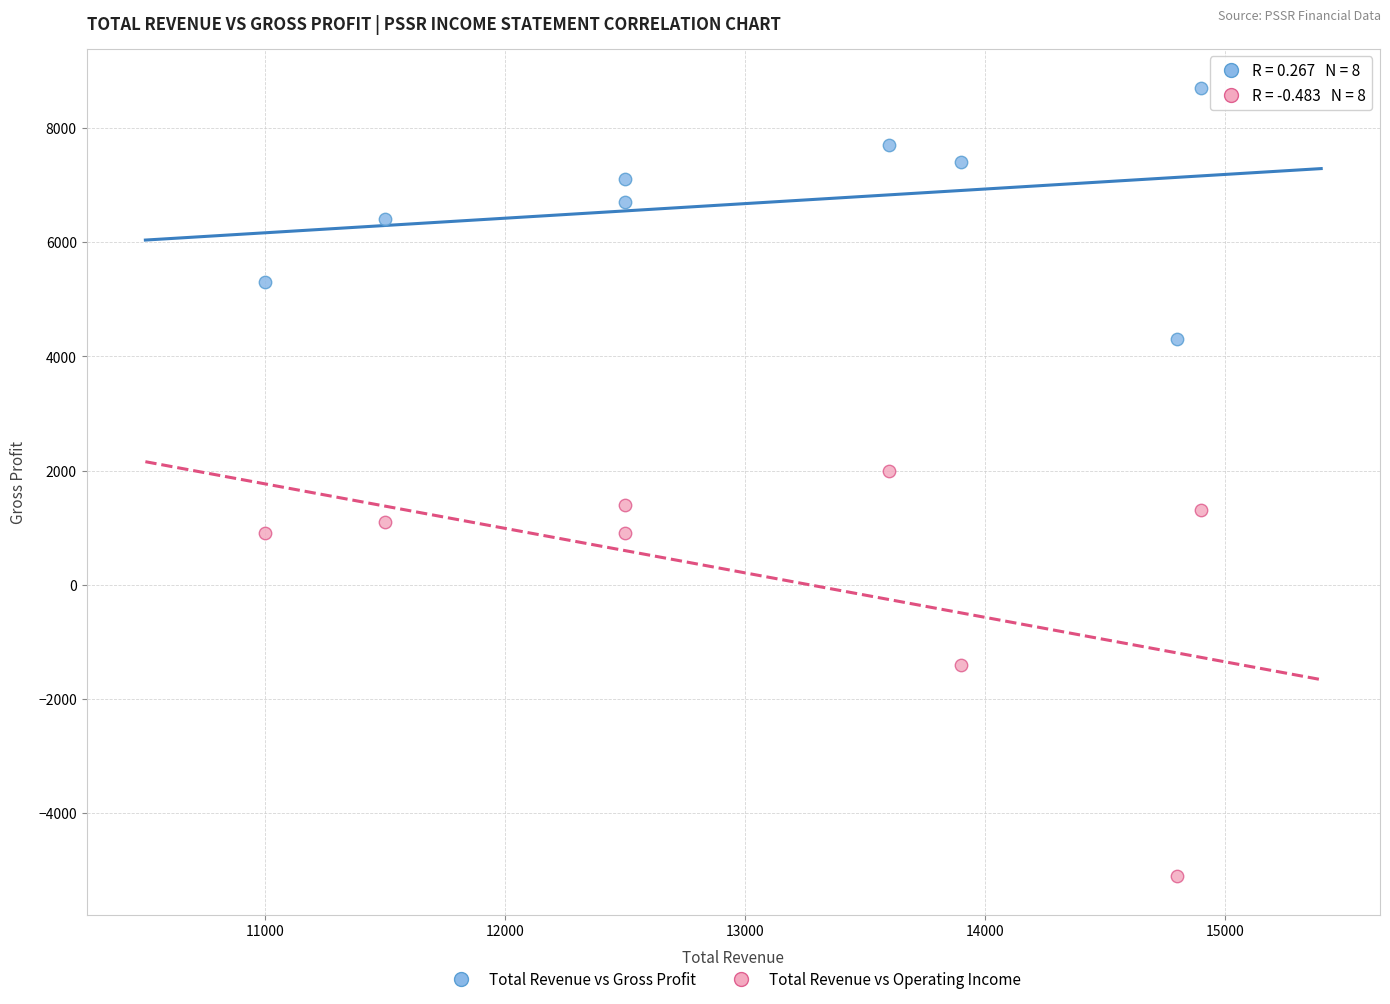

Which series reaches the maximum Y coordinate?

Total Revenue vs Gross Profit